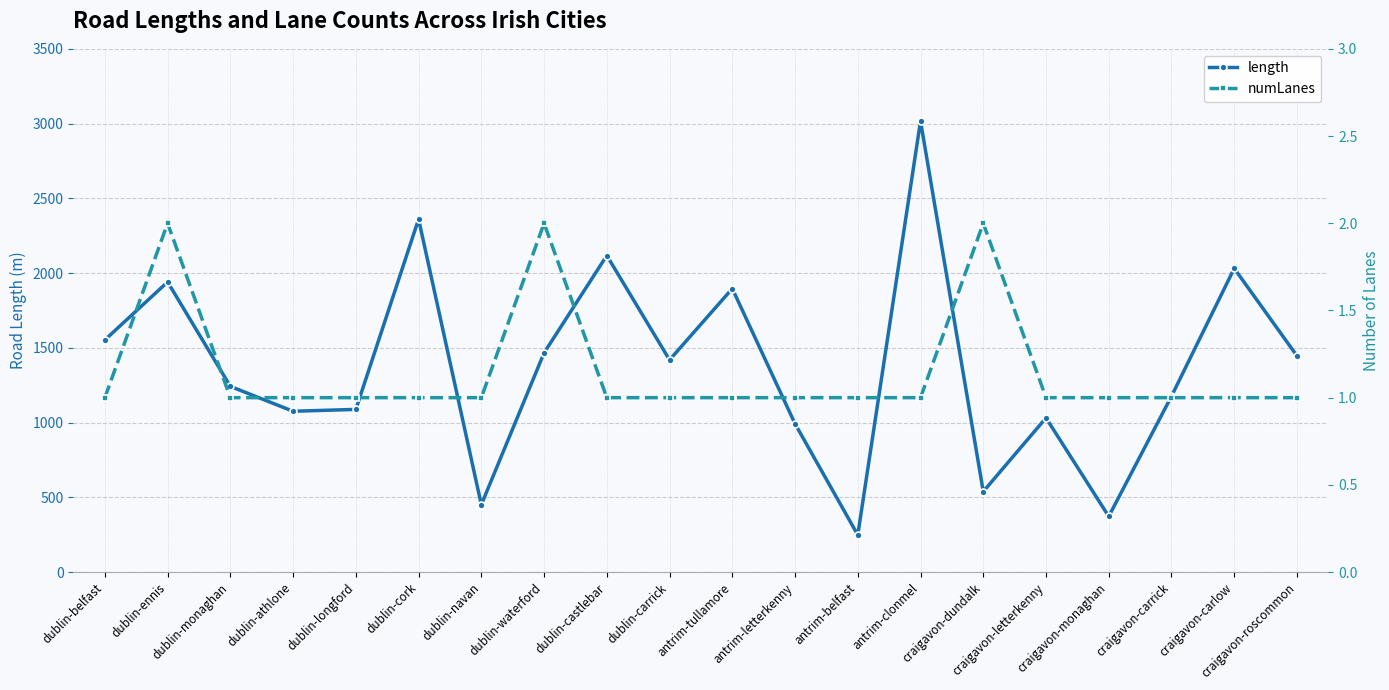

What is the sum of the length values at dublin-monaghan and craigavon-roscommon?

2688.1